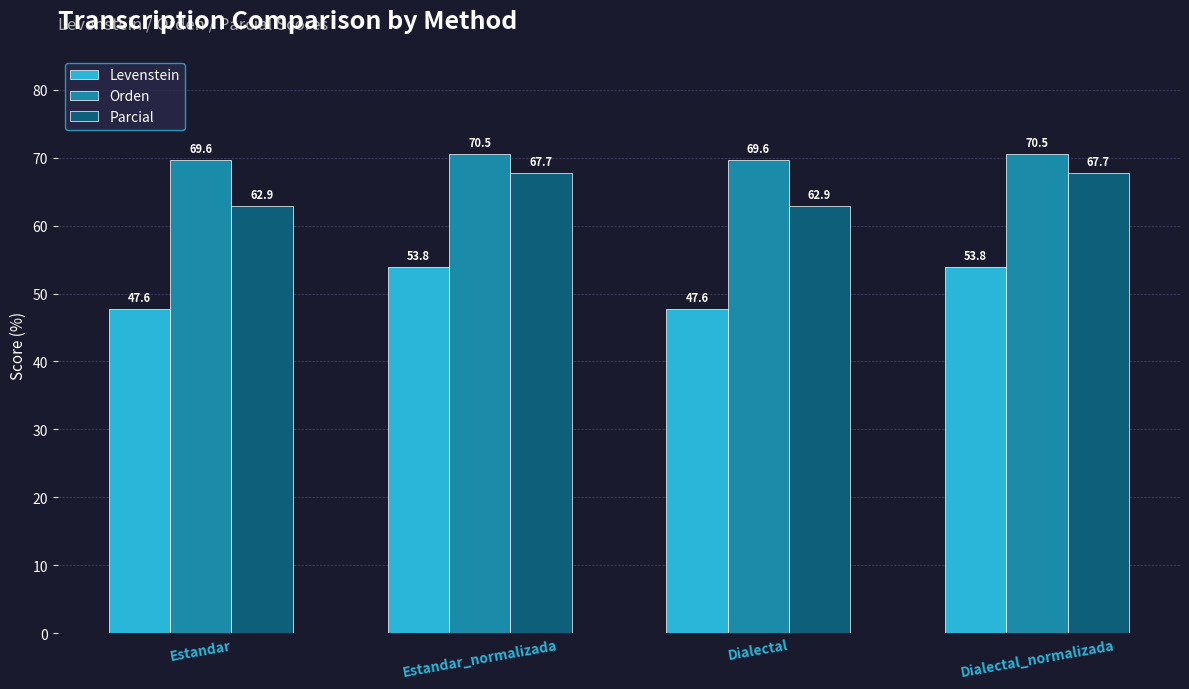

Reading left to right, what are all the values shown in this chart?

Levenstein: 47.6	53.8	47.6	53.8
Orden: 69.6	70.5	69.6	70.5
Parcial: 62.9	67.7	62.9	67.7